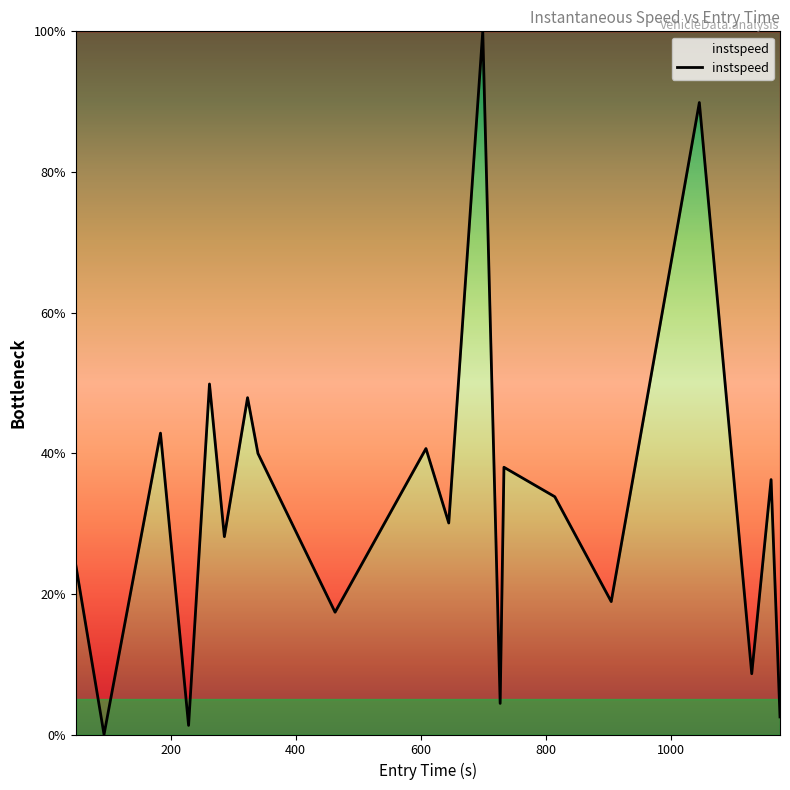

How many values are above zero?

19